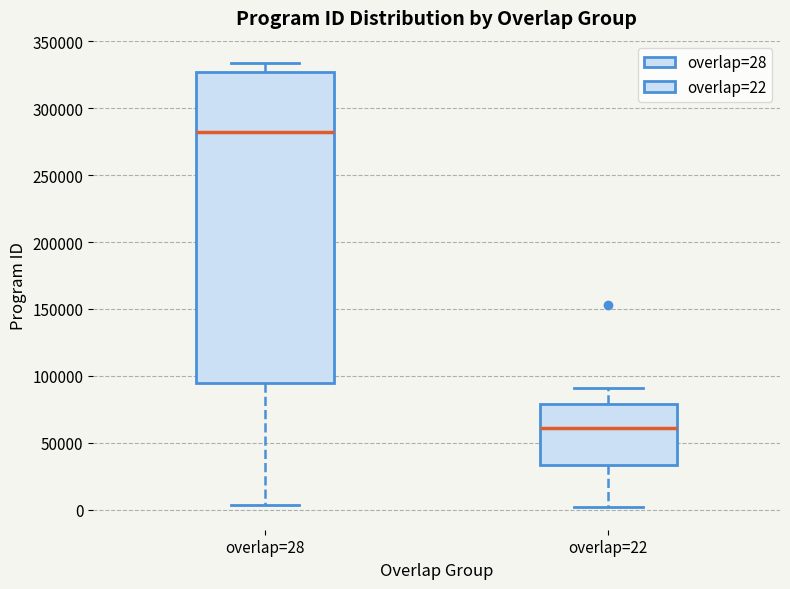

Reading left to right, transcribe this box plot: for each box, give where its median line is, the range the box spans, and where its two whiskers end, as read against the y-axis. The values are not printed on the chart, so give them approximately, as read against the axis.

overlap=28: median 280000, box 95000 to 325000, whiskers 5000 to 335000
overlap=22: median 60000, box 35000 to 80000, whiskers 0 to 90000